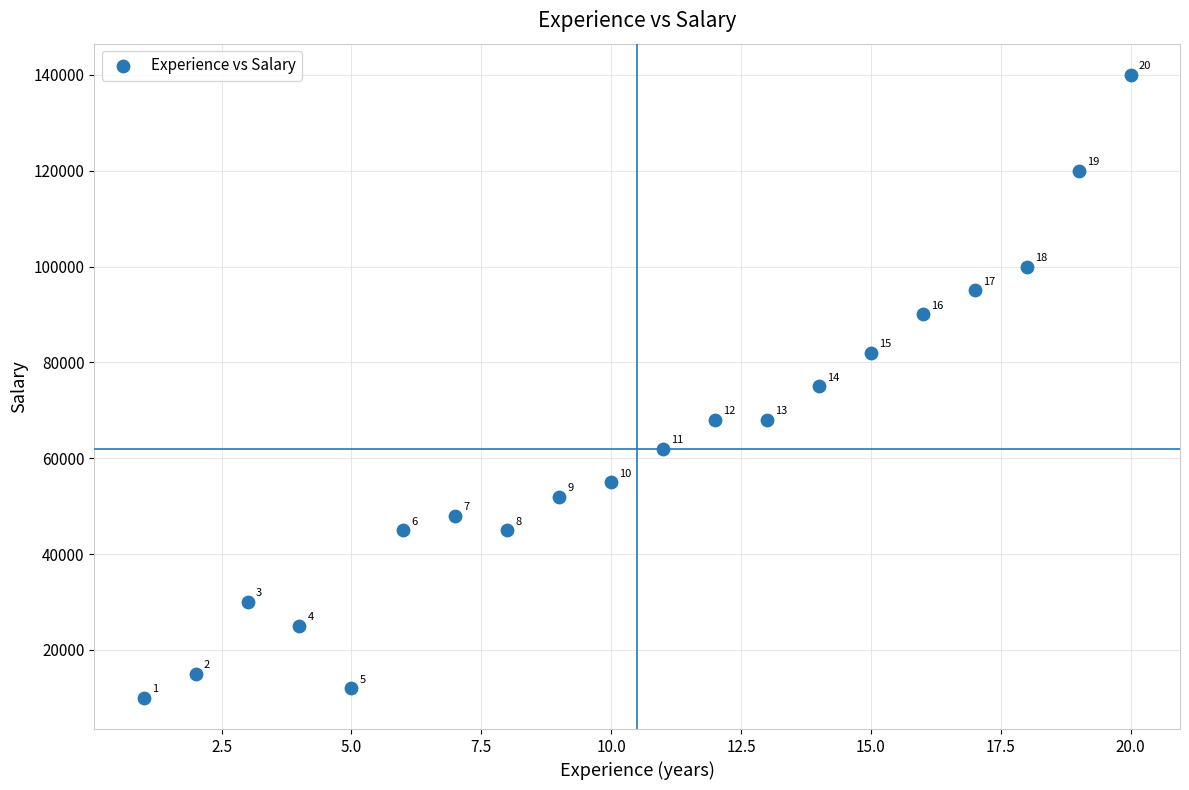

What Y value in the scatter plot is closest to 75000?

75000